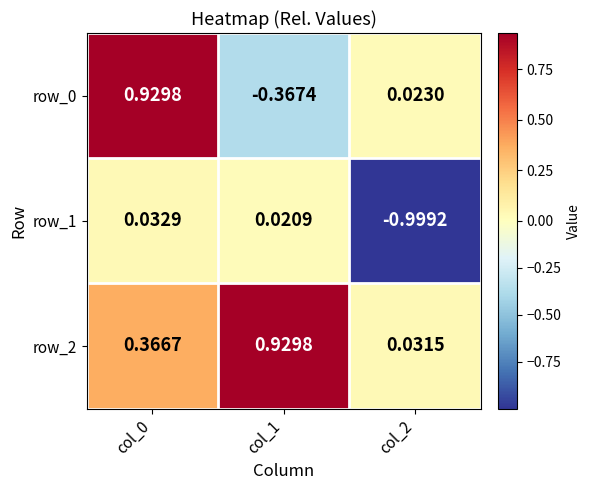

Is the value of row_2 at col_0 greater than the value of row_1 at col_2?

Yes